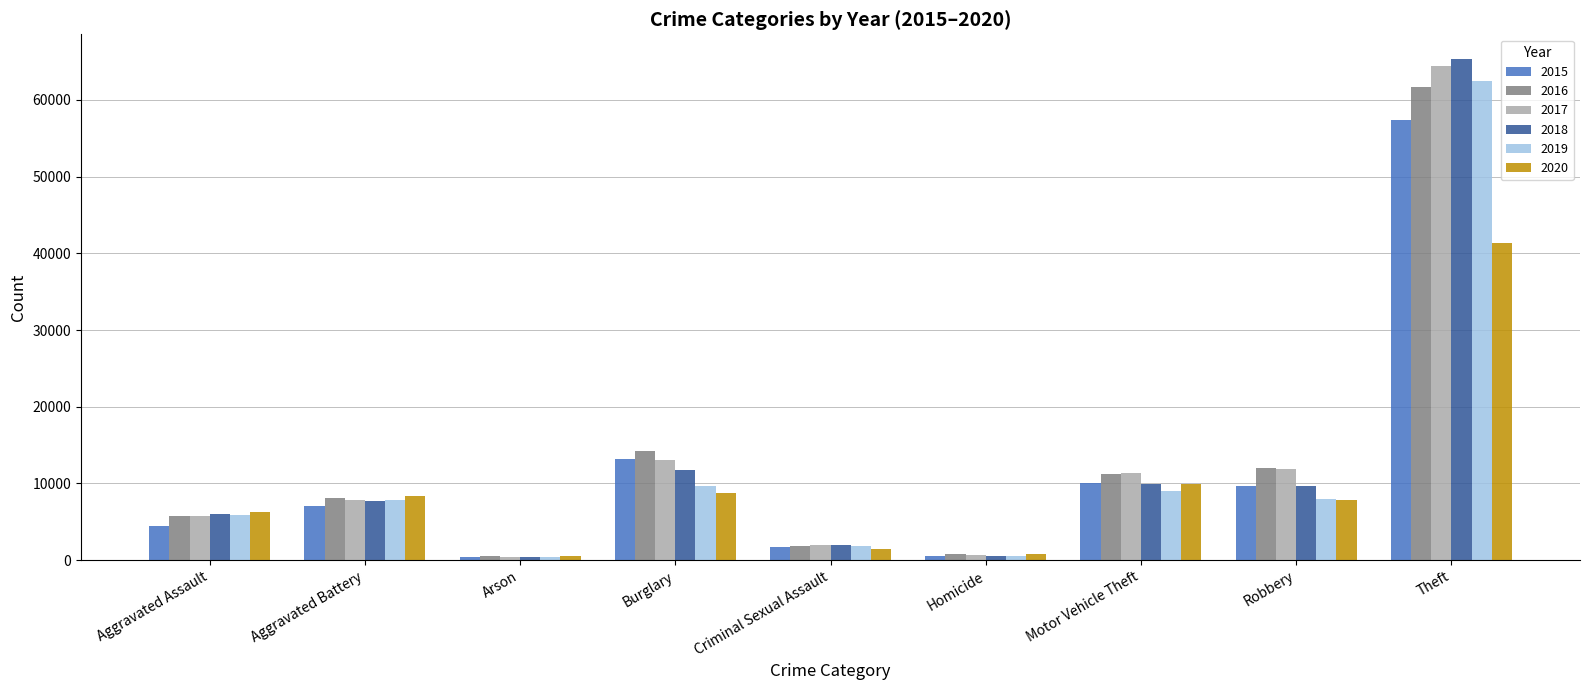

How many series are shown in this chart?

6